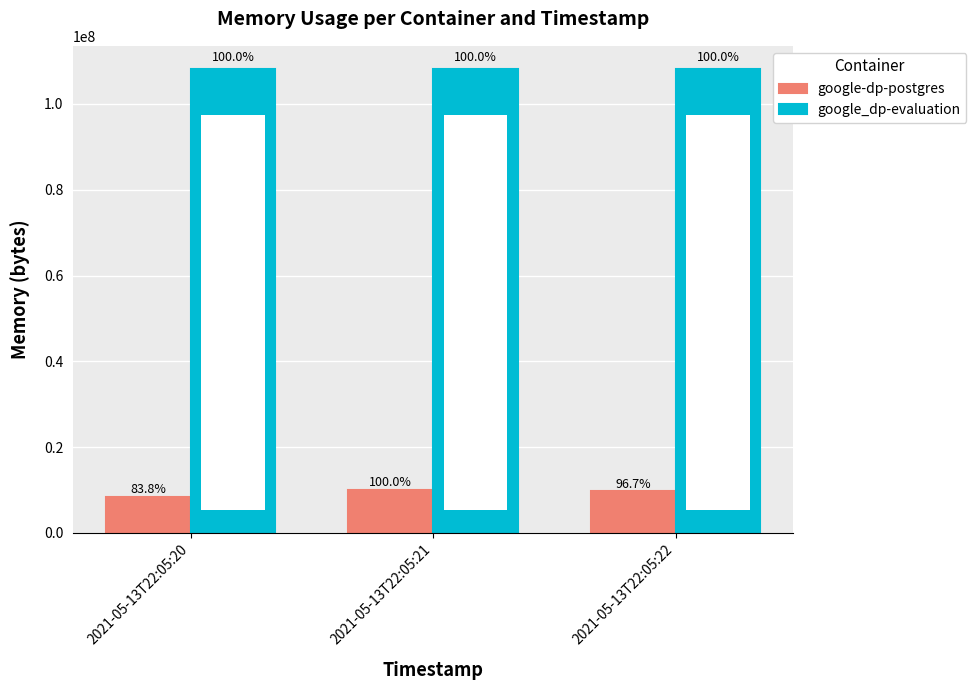

What is the value of the google_dp-evaluation bar at the 1st from the left?

108154880